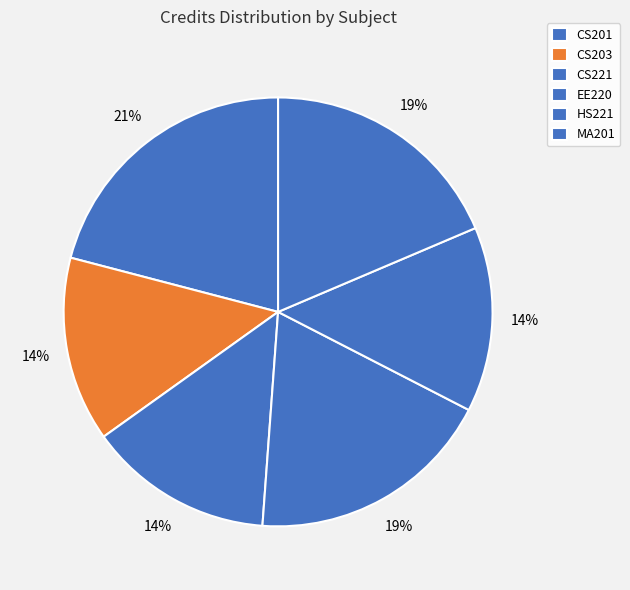

Is there any slice that represents more than half of the pie?

No